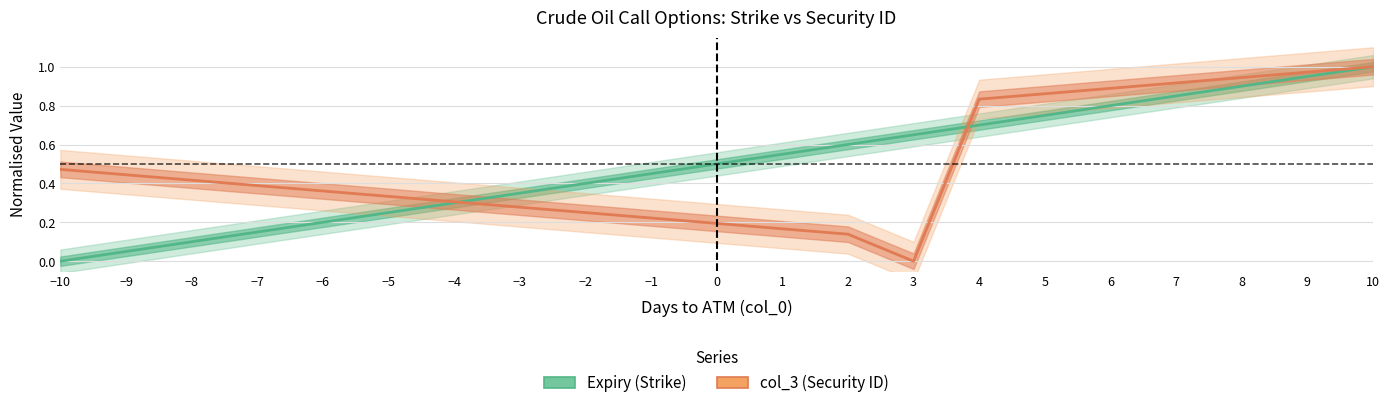

Reading right to left, extract all data points from this chart.

Expiry: 10=1.0	9=0.9	8=0.9	7=0.8	6=0.8	5=0.8	4=0.7	3=0.7	2=0.6	1=0.6	0=0.5	−1=0.5	−2=0.4	−3=0.3	−4=0.3	−5=0.2	−6=0.2	−7=0.1	−8=0.1	−9=0.1	−10=0.0
col_3 (Security ID): 10=1.0	9=1.0	8=0.9	7=0.9	6=0.9	5=0.9	4=0.8	3=0.0	2=0.1	1=0.2	0=0.2	−1=0.2	−2=0.2	−3=0.3	−4=0.3	−5=0.3	−6=0.4	−7=0.4	−8=0.4	−9=0.4	−10=0.5